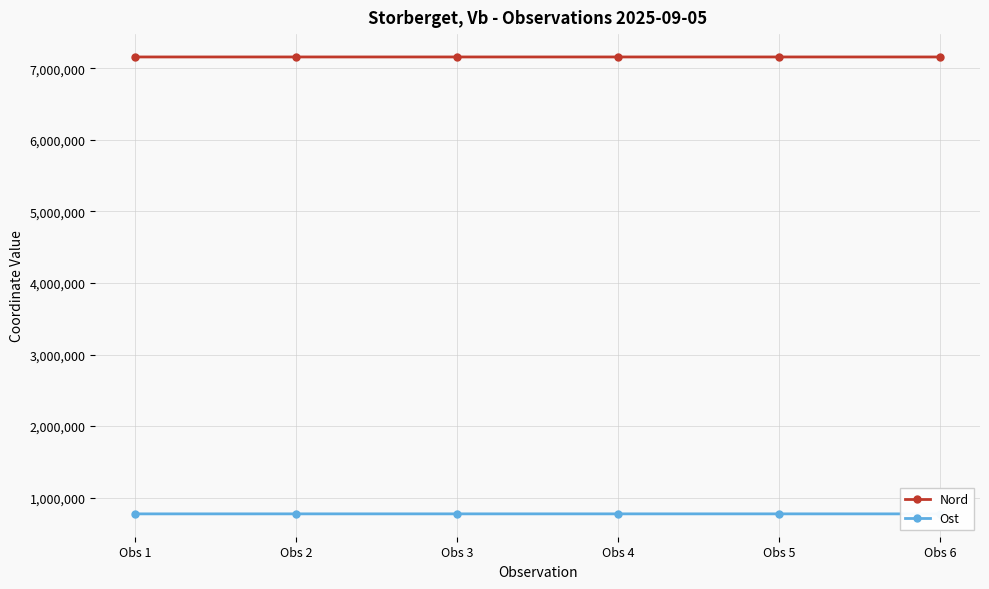

The Ost series shows 1386353 at Obs 2. True or false?

False